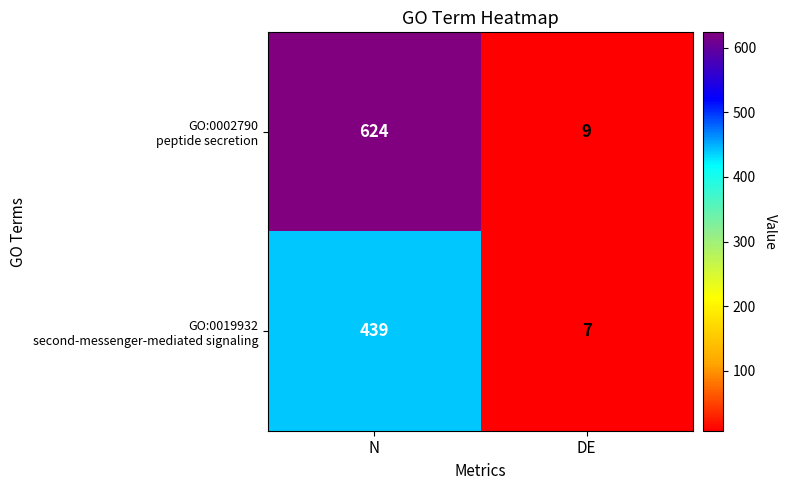

What is the spread (max minus min) of values at N?

185